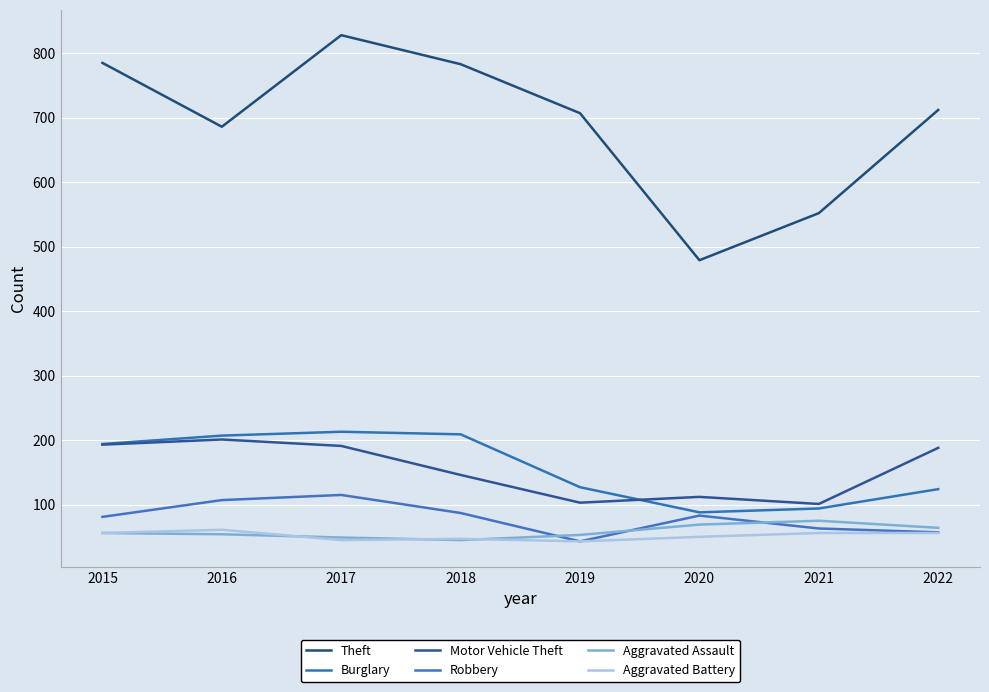

At 2022, list the series in order from smallest to largest.

Aggravated Battery, Robbery, Aggravated Assault, Burglary, Motor Vehicle Theft, Theft